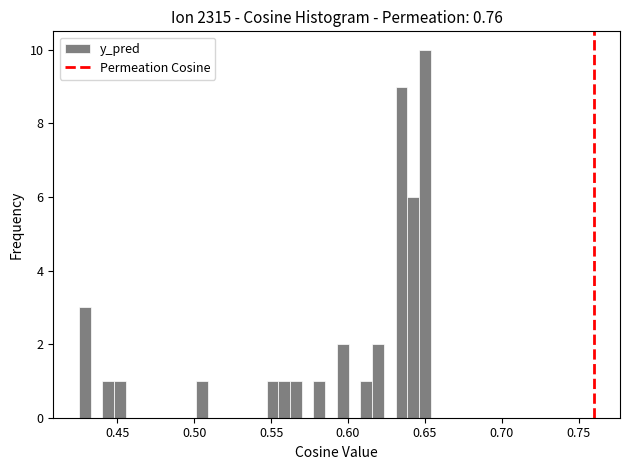

Read against the x-axis, roughly where is the centre of the tallest bar?

0.650